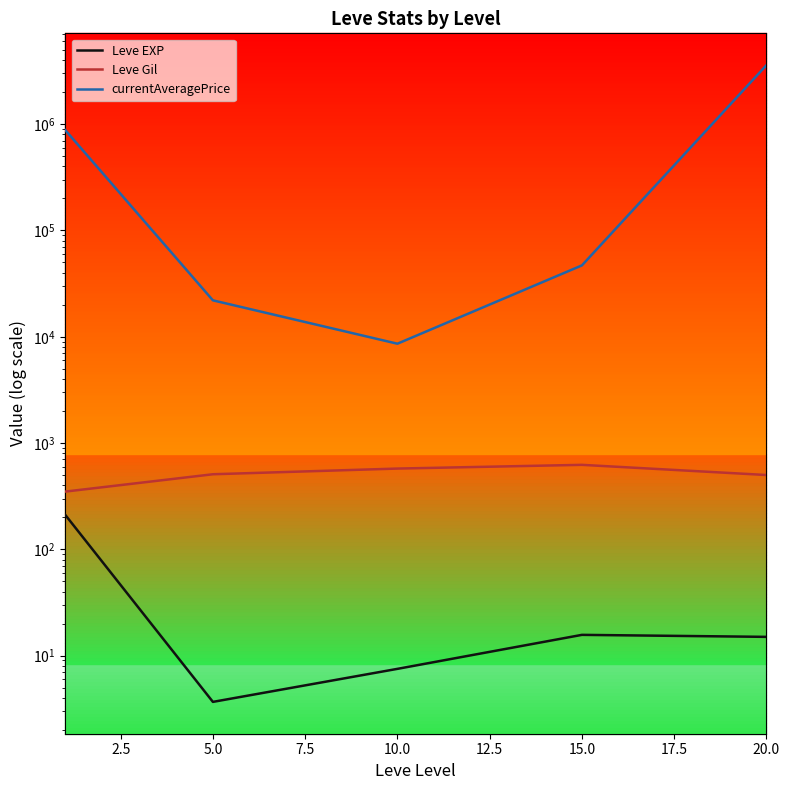

What is the difference between the maximum and minimum values in the currentAveragePrice series?

3584198.5